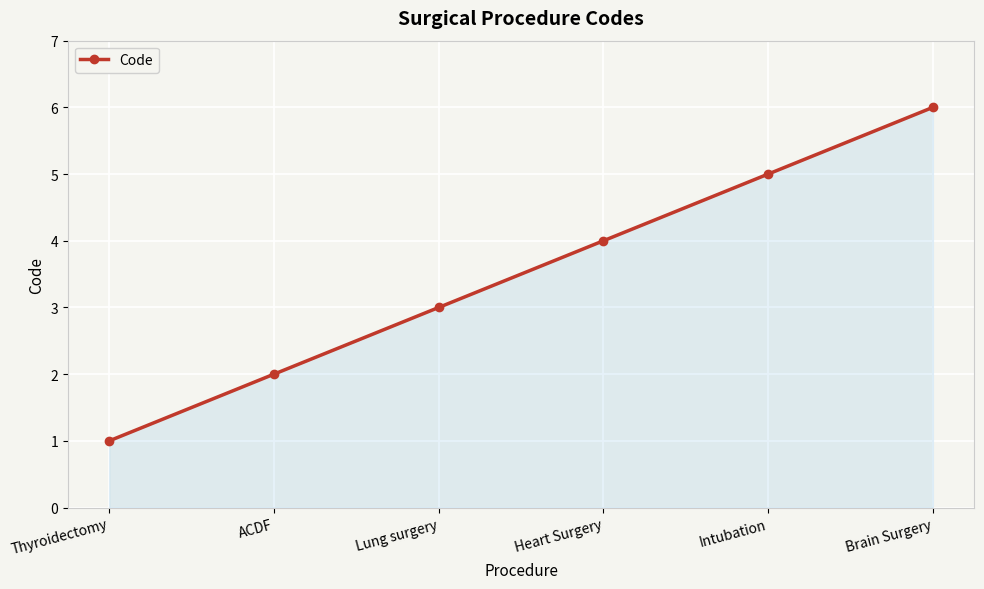

True or false: the data shows 1 at ACDF.

False